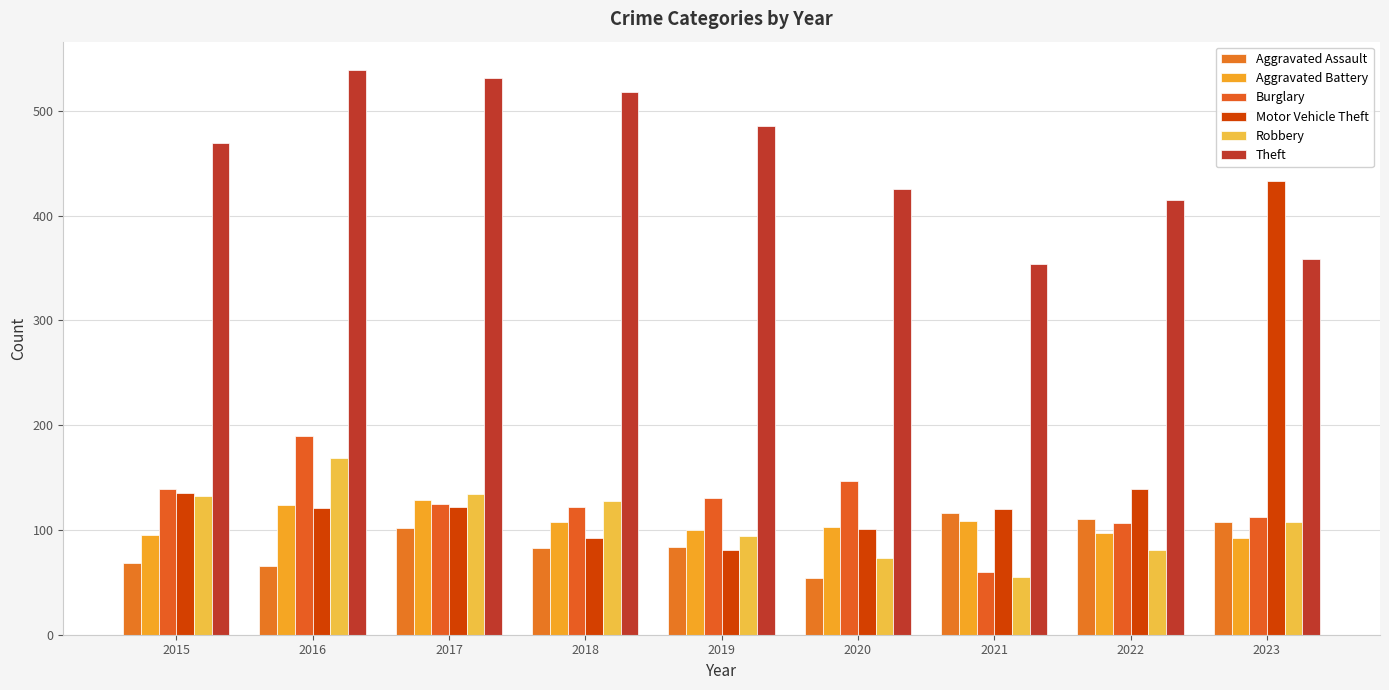

How many data points in Aggravated Battery are less than 103?

4